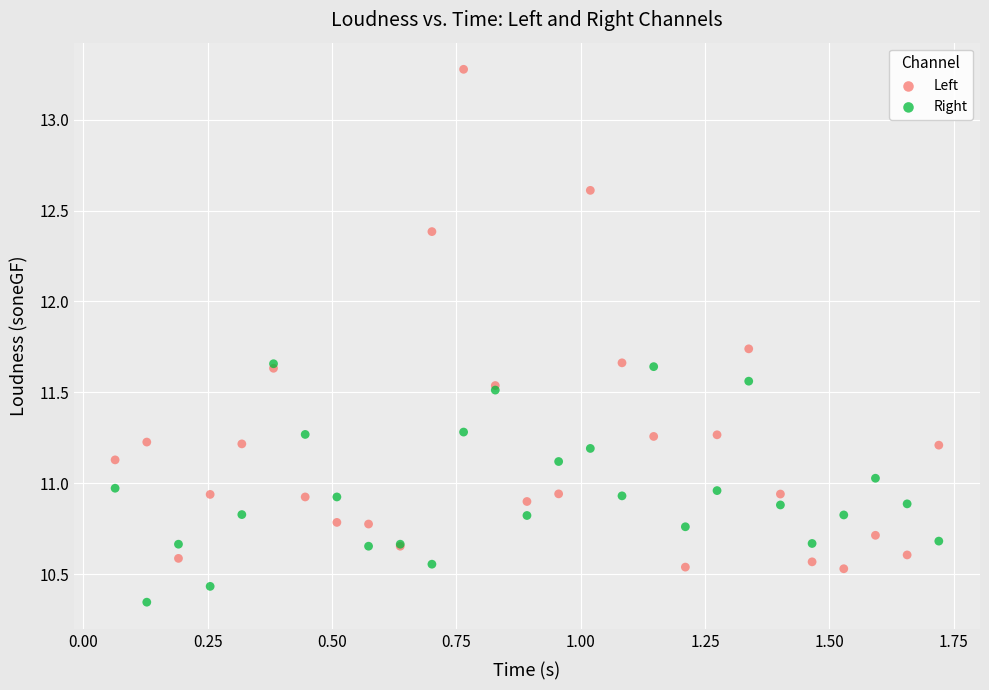

Which series reaches the minimum Y coordinate?

Right